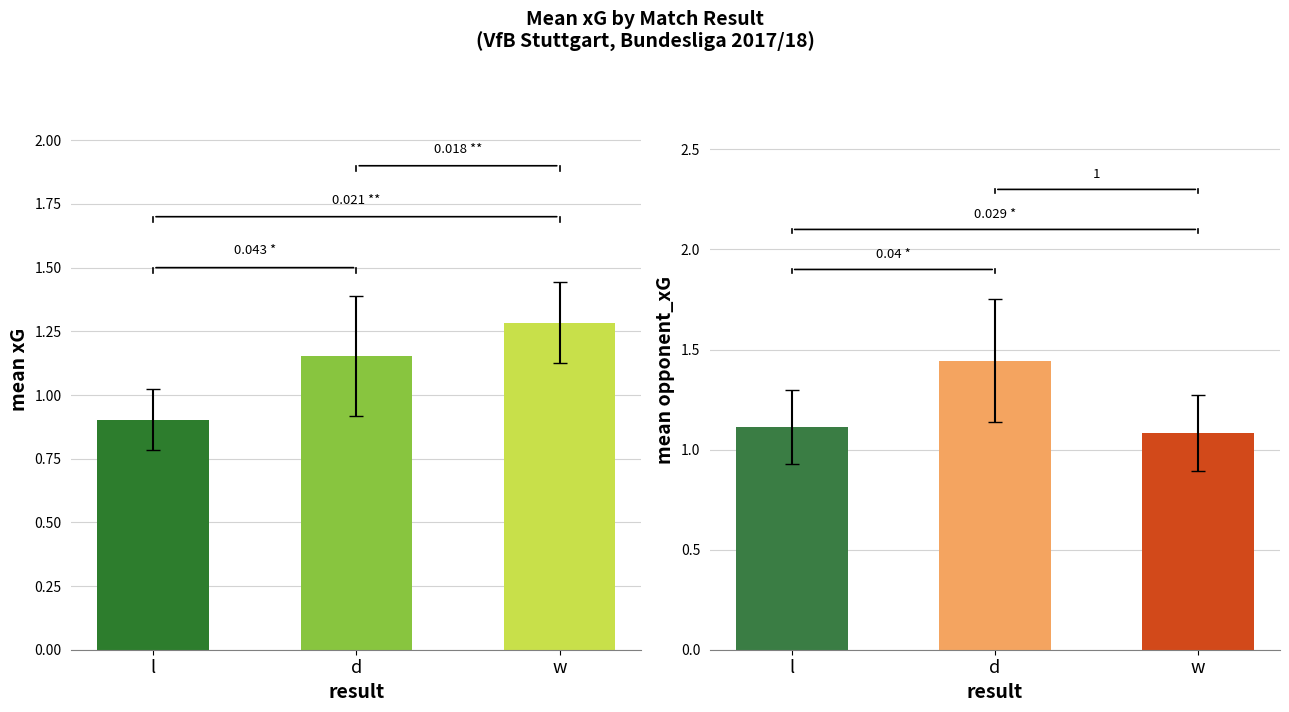

Between l and w, which is larger?

w